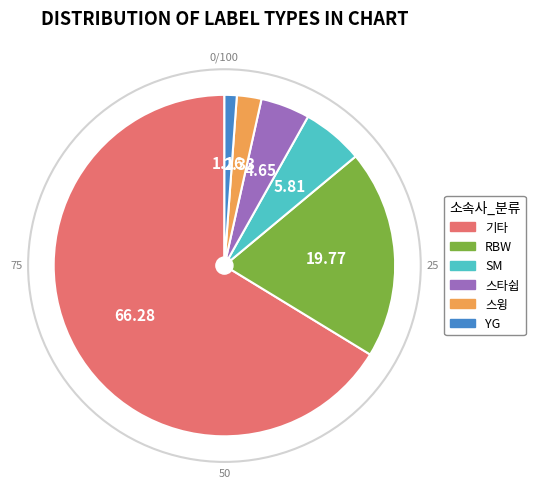

Is there a majority slice in this chart?

Yes